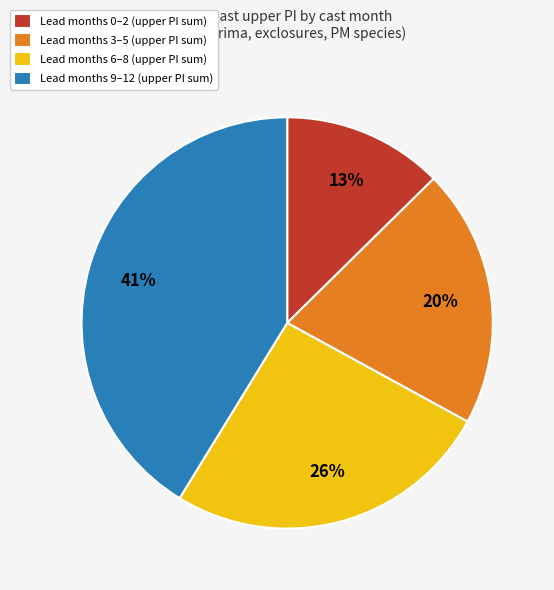

True or false: Lead months 0–2 (upper PI sum) accounts for 3% of the total.

False